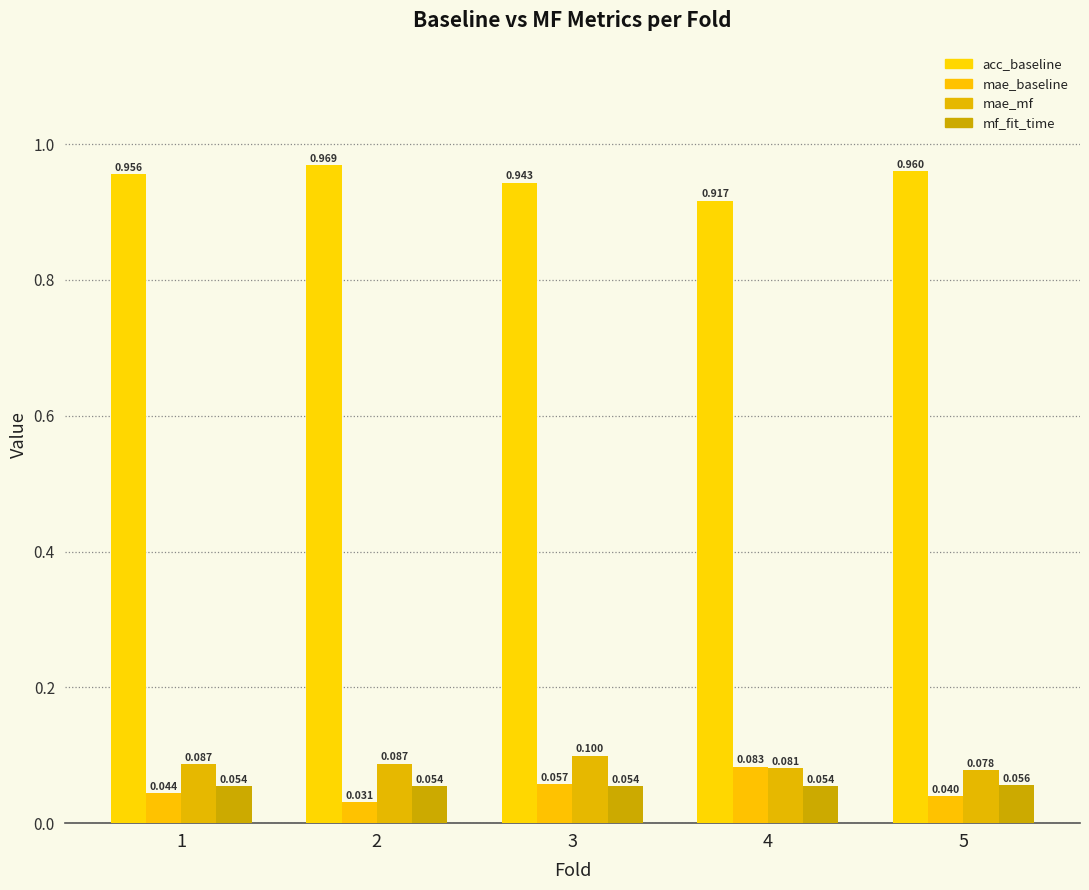

Are the bars horizontal?

No